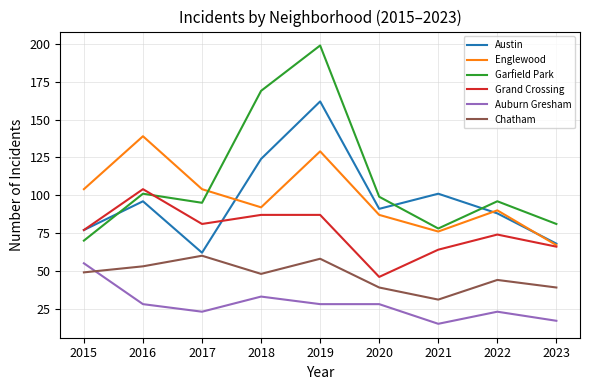

What are all the series names shown in the legend?

Austin, Englewood, Garfield Park, Grand Crossing, Auburn Gresham, Chatham